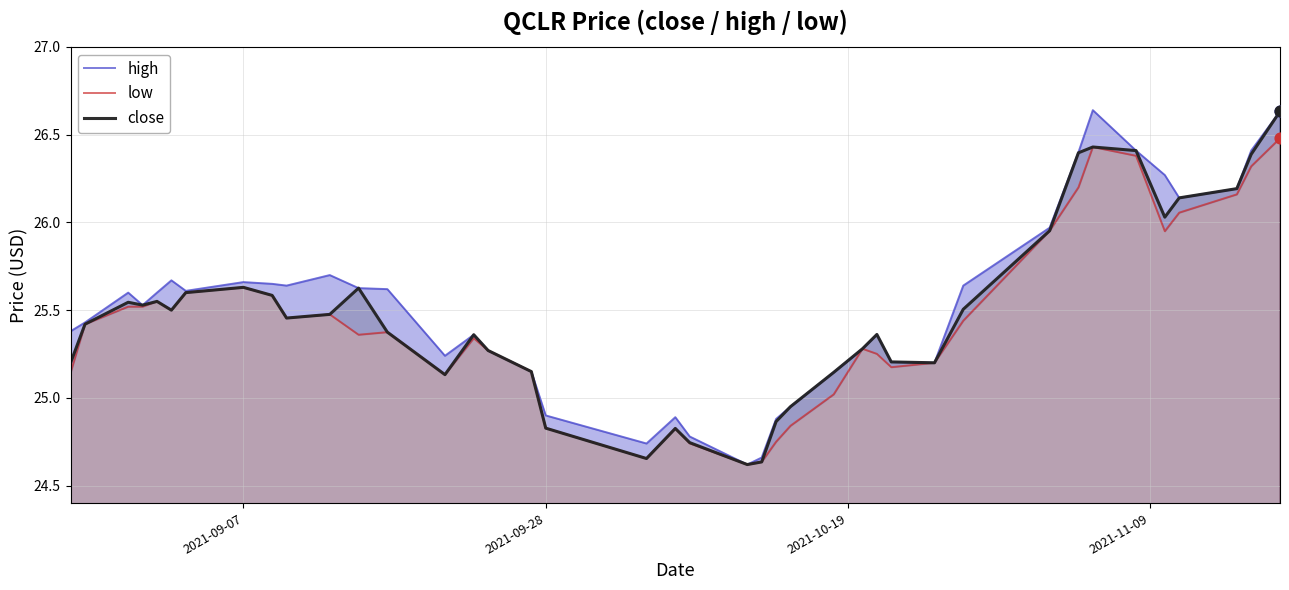

Is the value of high at 25 greater than the value of close at 31?

No